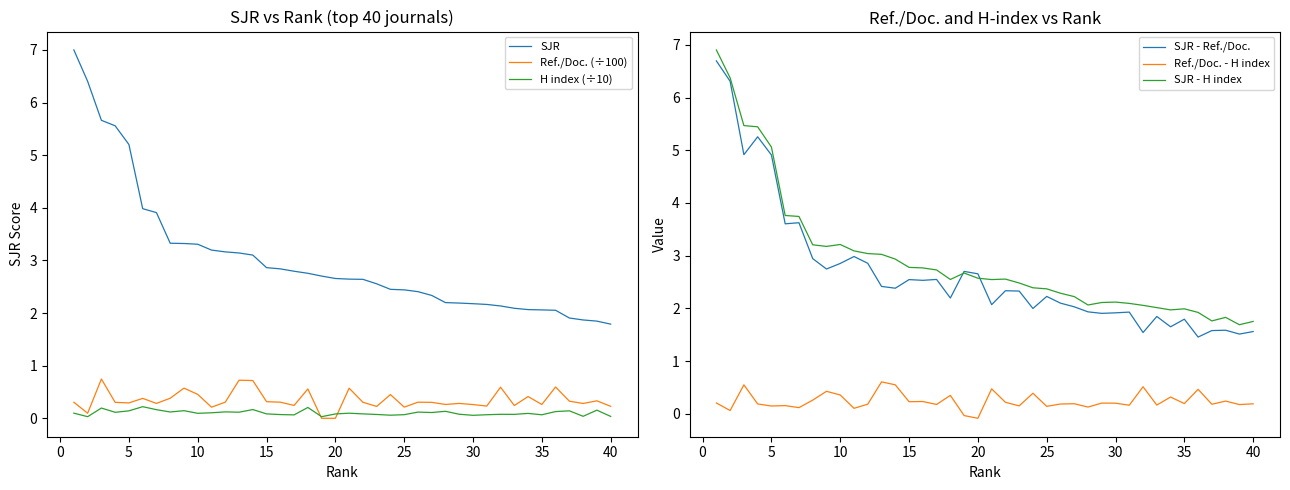

What is the highest value of the Ref./Doc. - H index series?

0.6